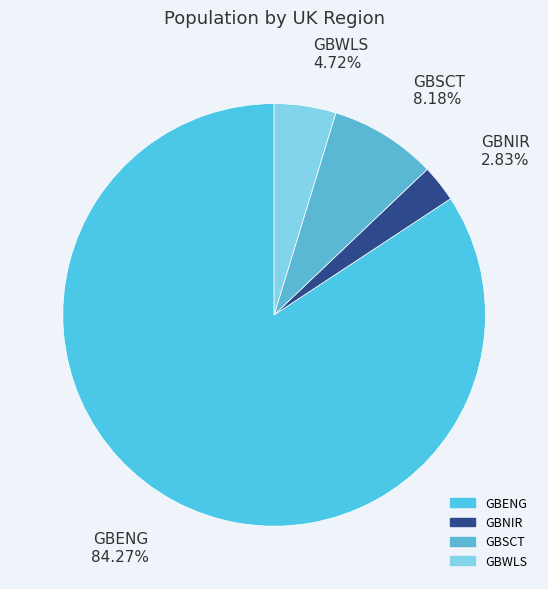

Count the number of slices in the pie.

4